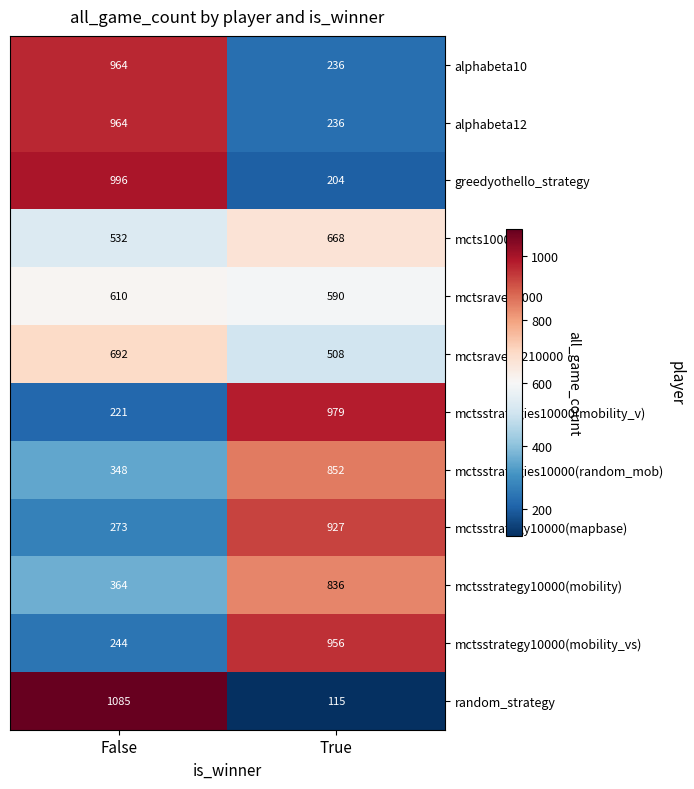

At which label is mctsstrategies10000(random_mob) closest to 600?

False